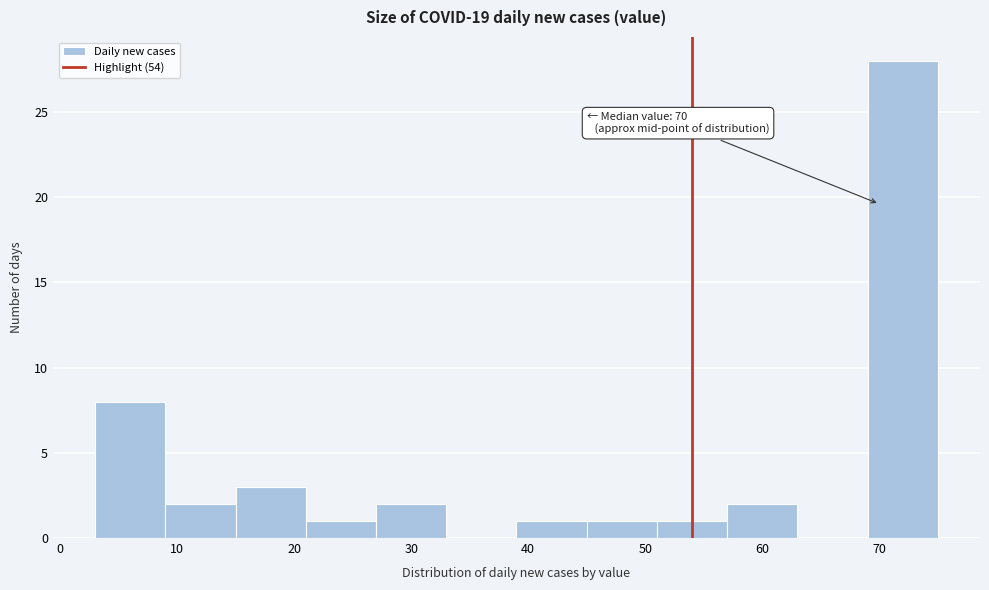

Which range on the x-axis has the tallest bar?

69 to 75